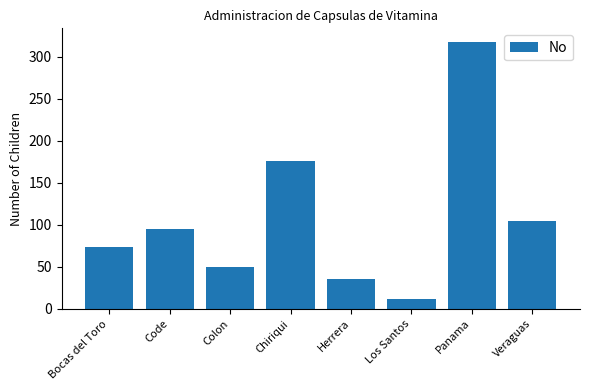

Reading left to right, transcribe all the data shown in this chart.

74	95	50	176	36	12	318	105